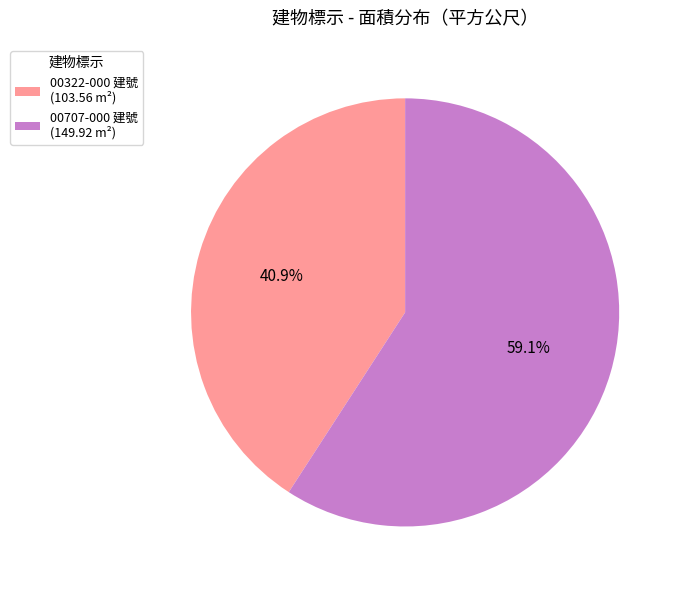

Which slice is the largest?

00707-000 建號 (149.92 m²)